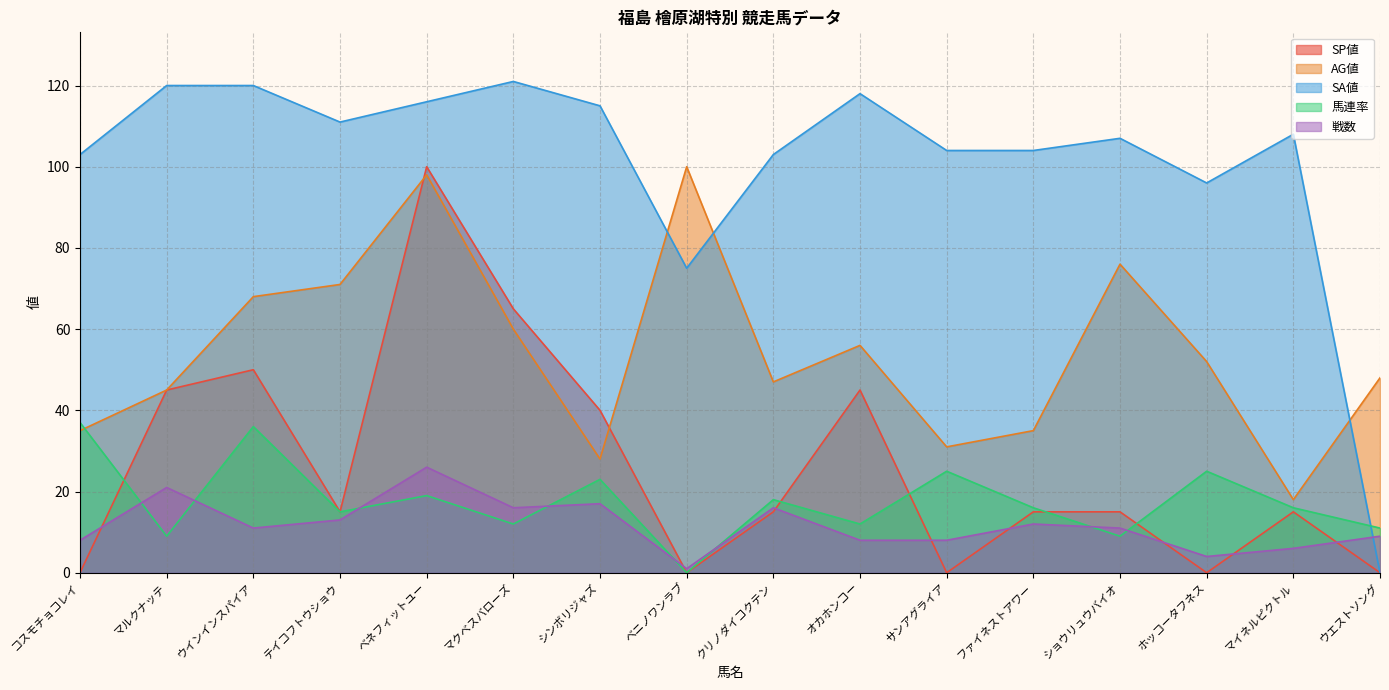

List the labels in order of 馬連率 value, smallest first.

ベニノワンラブ, マルクナッテ, ショウリュウバイオ, ウエストソング, マクベスバローズ, オカホンコー, テイコフトウショウ, ファイネストアワー, マイネルピクトル, クリノダイコクテン, ベネフィットユー, シンボリジャズ, サンアグライア, ホッコータフネス, ウインインスパイア, コスモチョコレイ